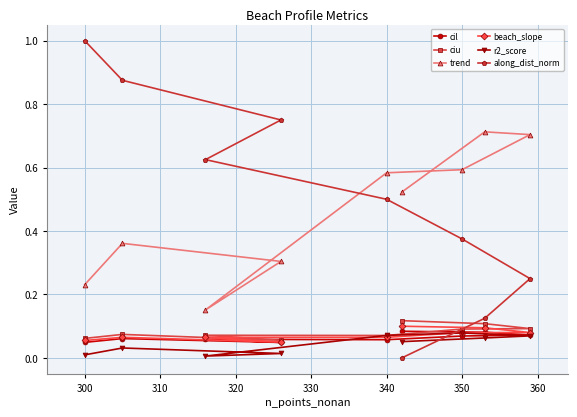

Which series has the largest total across all categories?

along_dist_norm